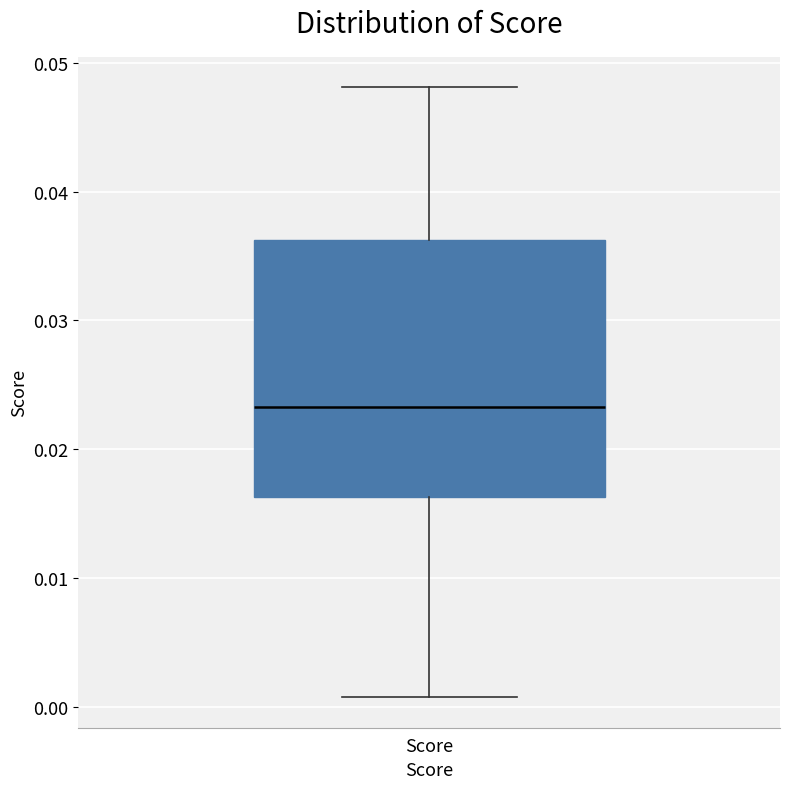

Read this box plot against the y-axis: the position of the median line, the range covered by the box, and the ends of both whiskers. The values are not printed on the chart, so give them approximately, as read against the axis.

median 0.023, box 0.016 to 0.036, whiskers 0.001 to 0.048